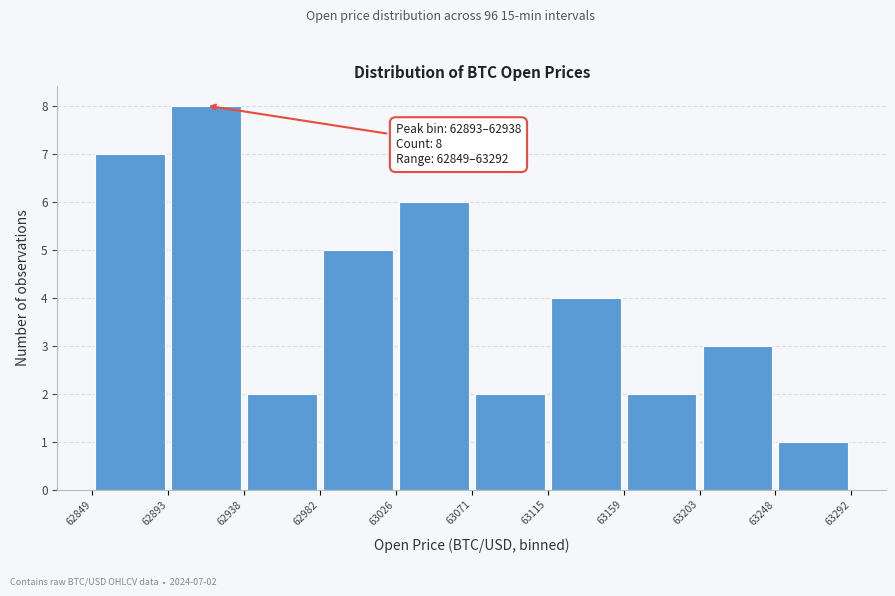

Which range on the x-axis has the tallest bar?

62893 to 62938